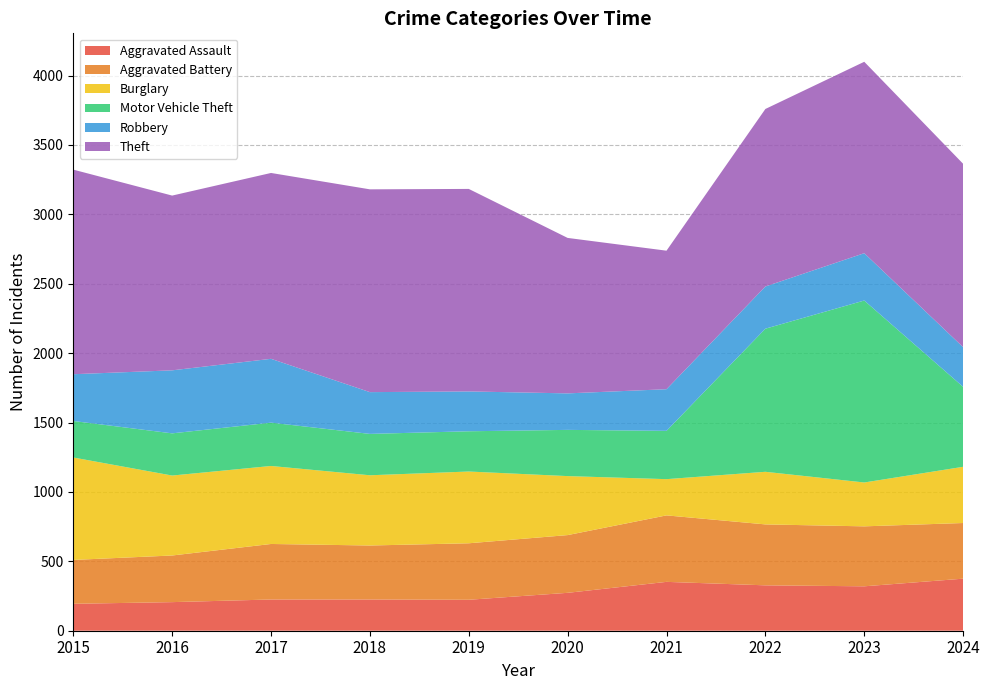

Reading left to right, extract all data points from this chart.

Aggravated Assault: 2015=194	2016=206	2017=225	2018=225	2019=223	2020=273	2021=352	2022=327	2023=320	2024=375
Aggravated Battery: 2015=316	2016=336	2017=400	2018=389	2019=407	2020=416	2021=479	2022=439	2023=432	2024=401
Burglary: 2015=738	2016=576	2017=562	2018=506	2019=517	2020=425	2021=261	2022=379	2023=316	2024=405
Motor Vehicle Theft: 2015=263	2016=304	2017=312	2018=298	2019=290	2020=333	2021=348	2022=1031	2023=1311	2024=576
Robbery: 2015=337	2016=454	2017=460	2018=301	2019=287	2020=263	2021=300	2022=304	2023=341	2024=286
Theft: 2015=1474	2016=1259	2017=1339	2018=1461	2019=1459	2020=1120	2021=998	2022=1279	2023=1379	2024=1321